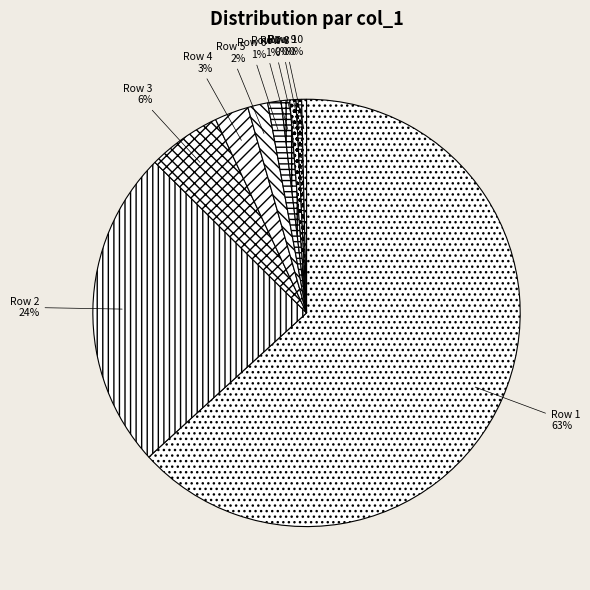

Which slice represents more than half of the pie?

Row 1